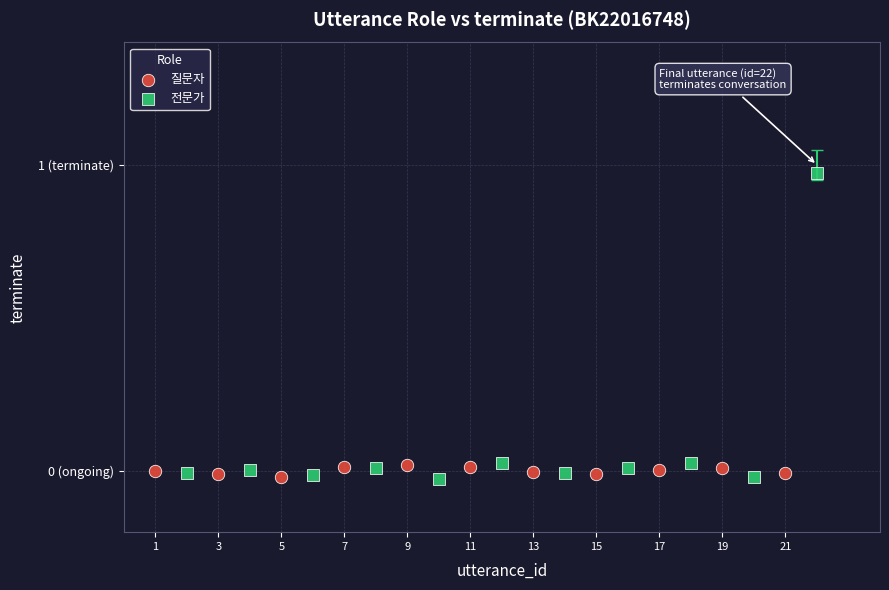

Which series contains the highest Y value?

전문가